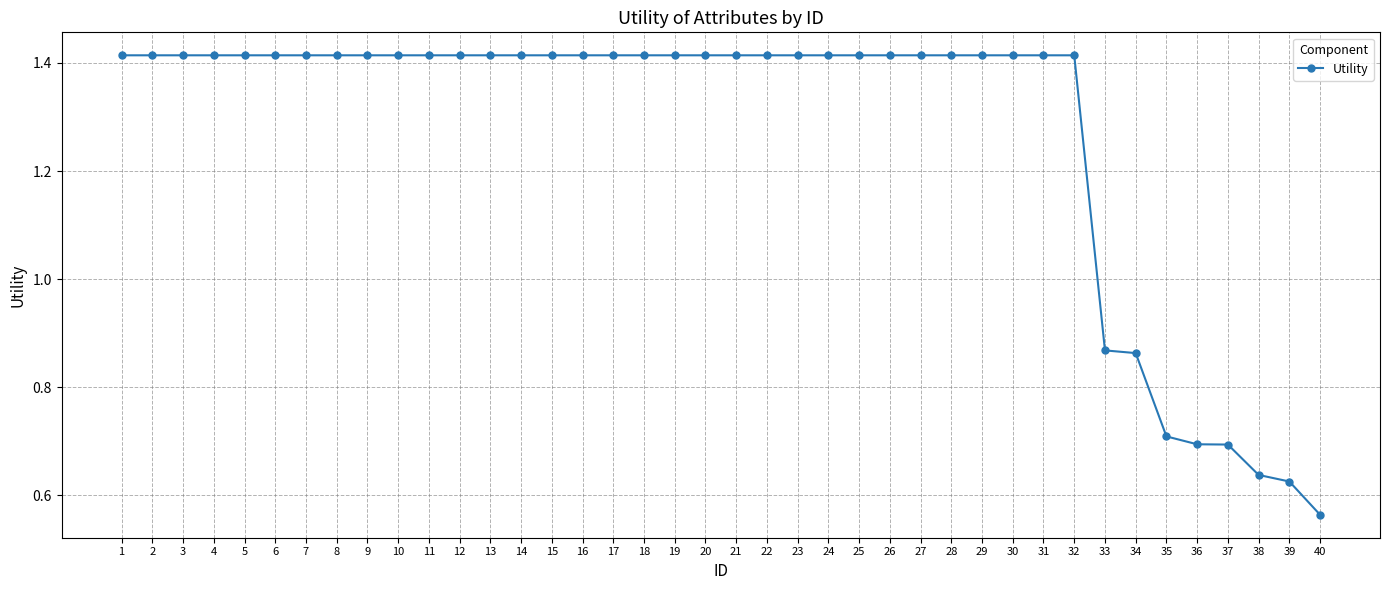

What is the change in value from 2 to 38?

-0.8